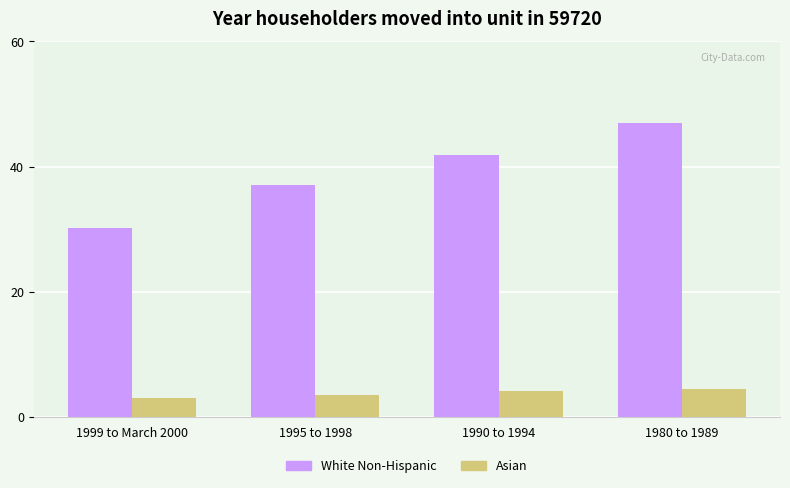

What is the label of the 2nd bar from the right?

1990 to 1994